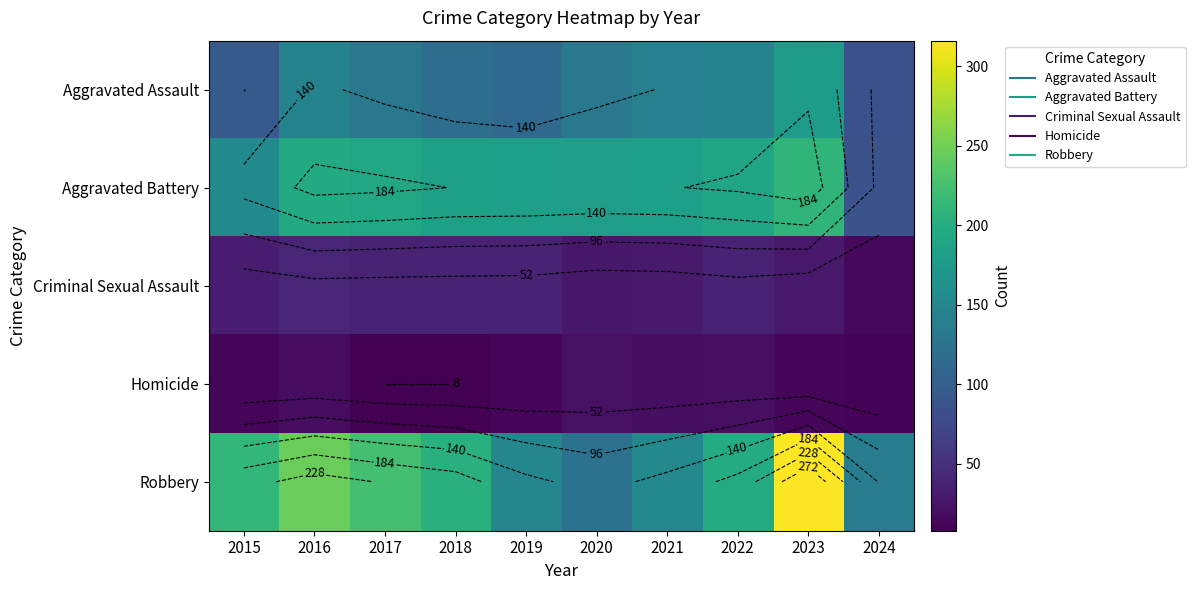

Between 2017 and 2020, which is larger?

2017